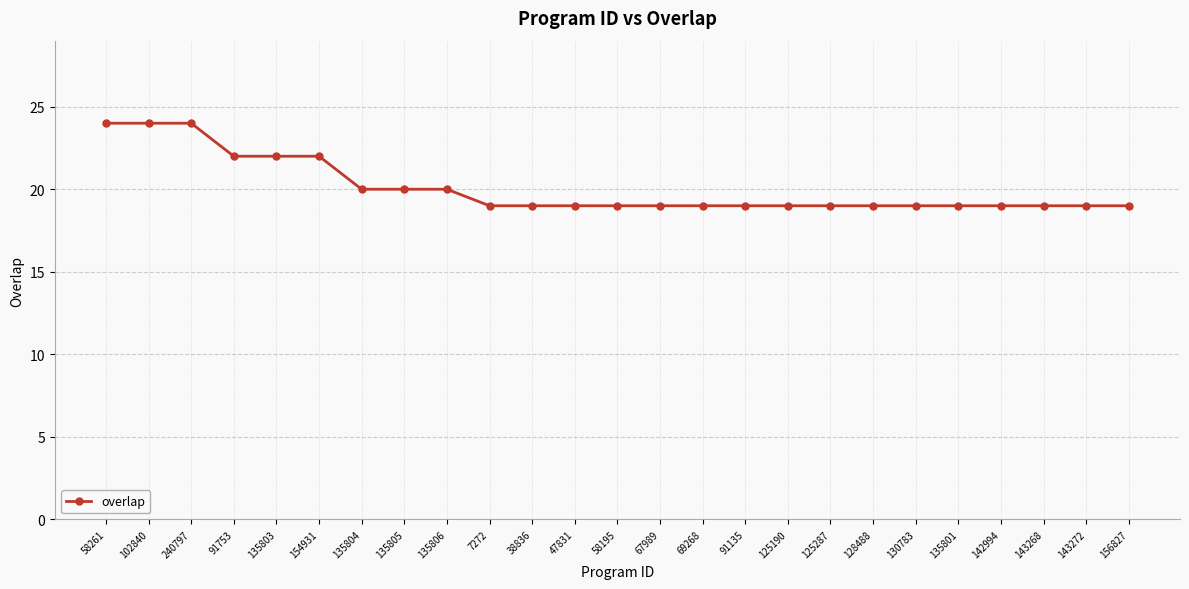

What is the average value?

20